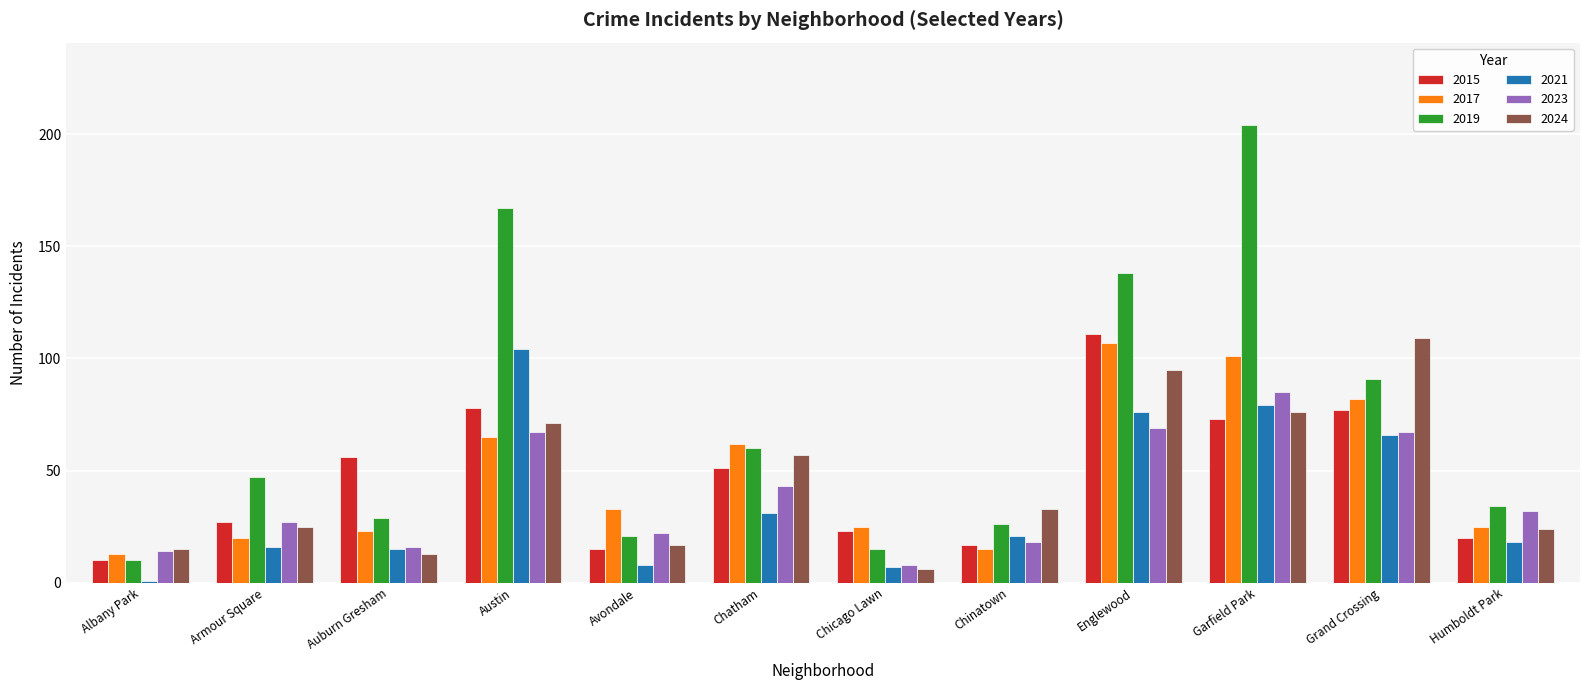

What is the average value of the 2023 series?

39